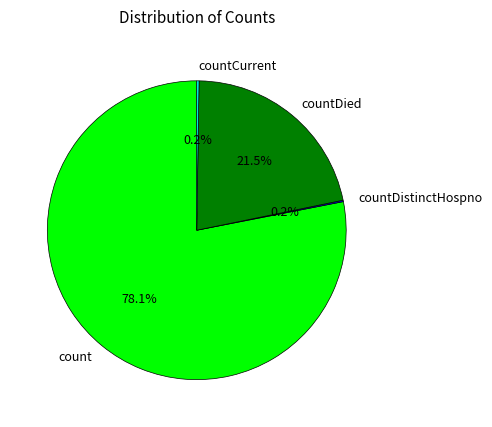

What percentage do count and countDied together represent?

99.6%